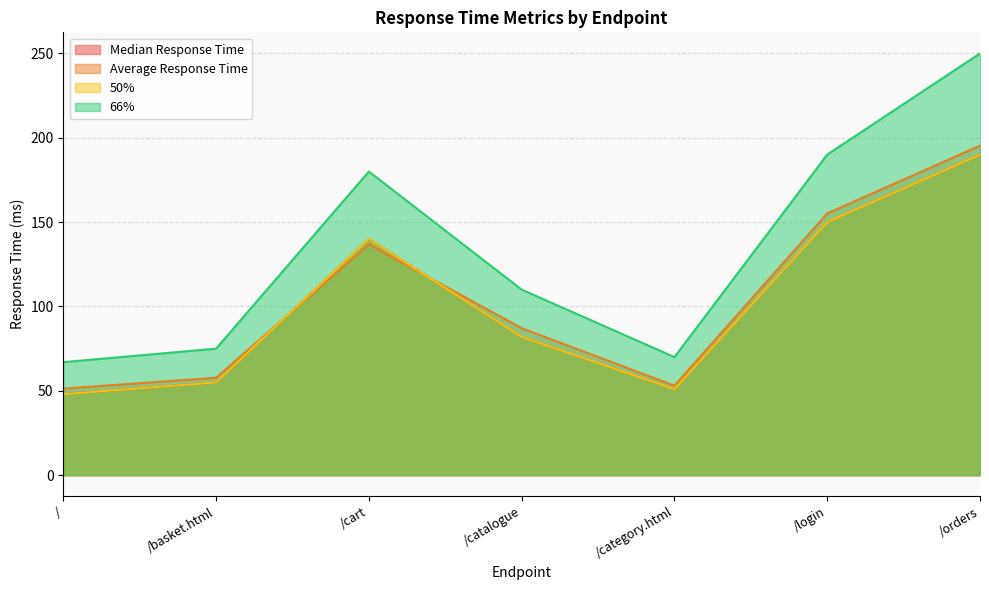

What is the value of the 50% point at the 4th from the left?

82.0